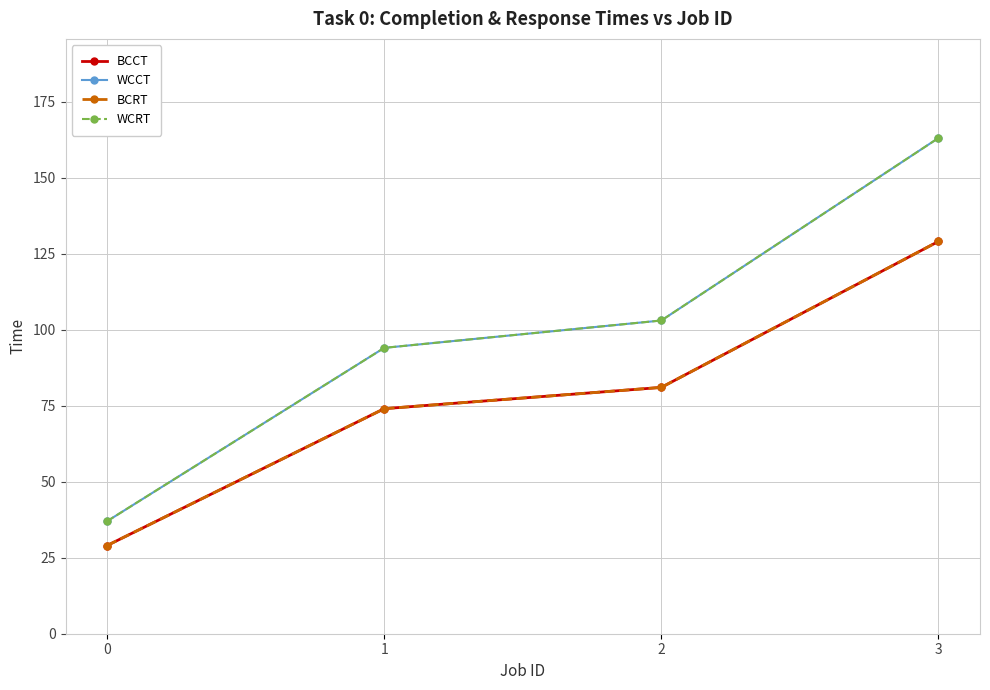

Is this an area chart (filled region under the line)?

No